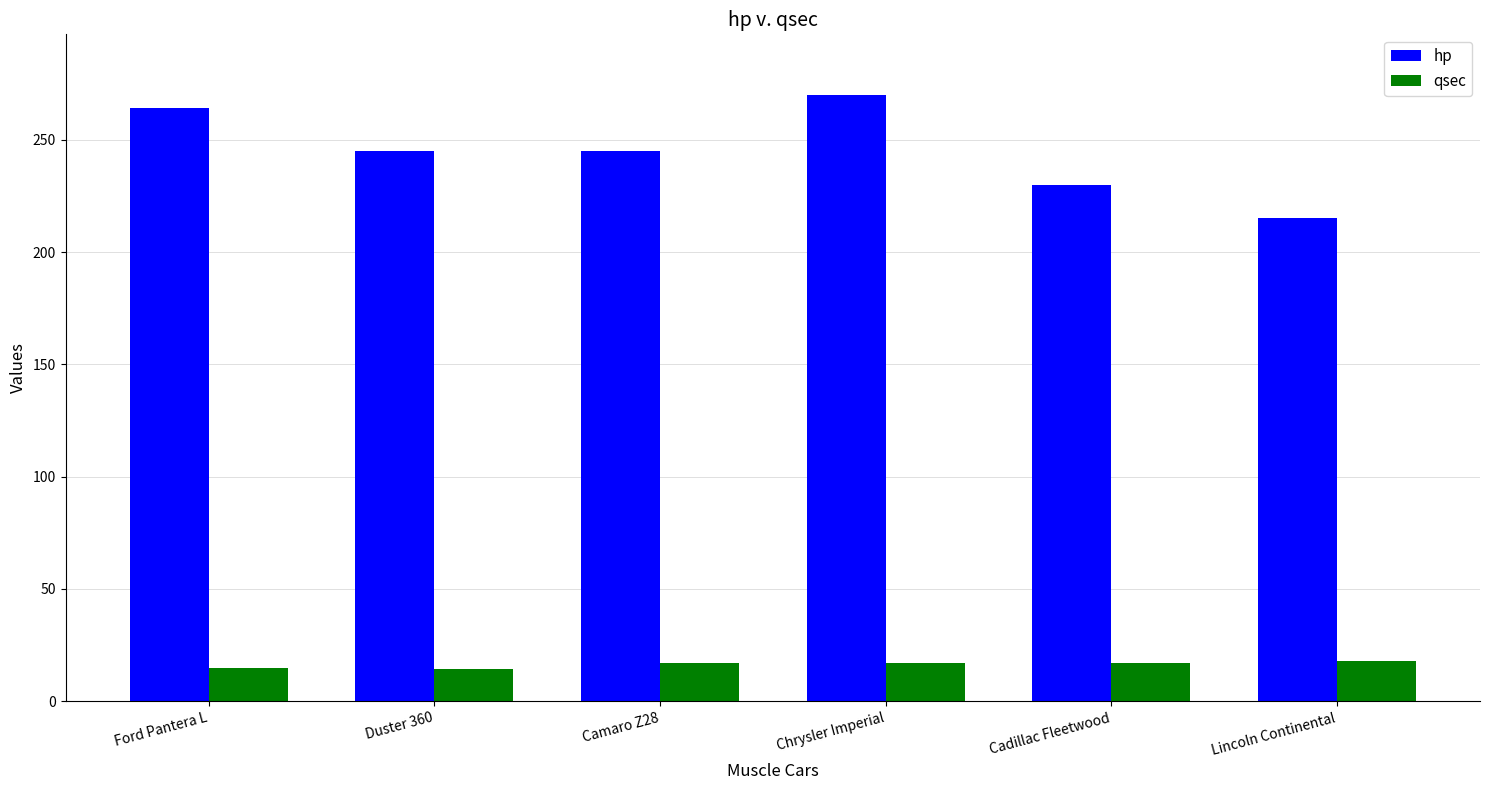

At Cadillac Fleetwood, list the series in order from largest to smallest.

hp, qsec